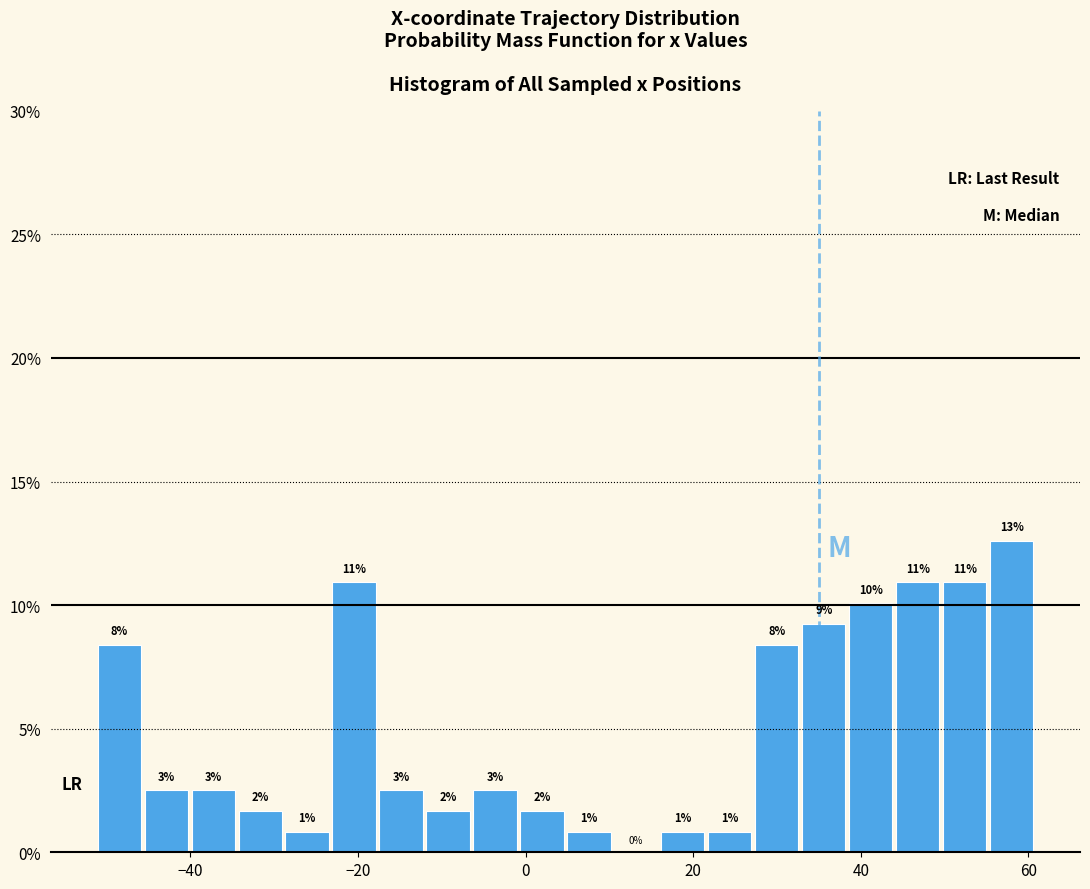

Around what value on the x-axis is the tallest bar? Give the approximate position of its centre, as read against the axis.

58